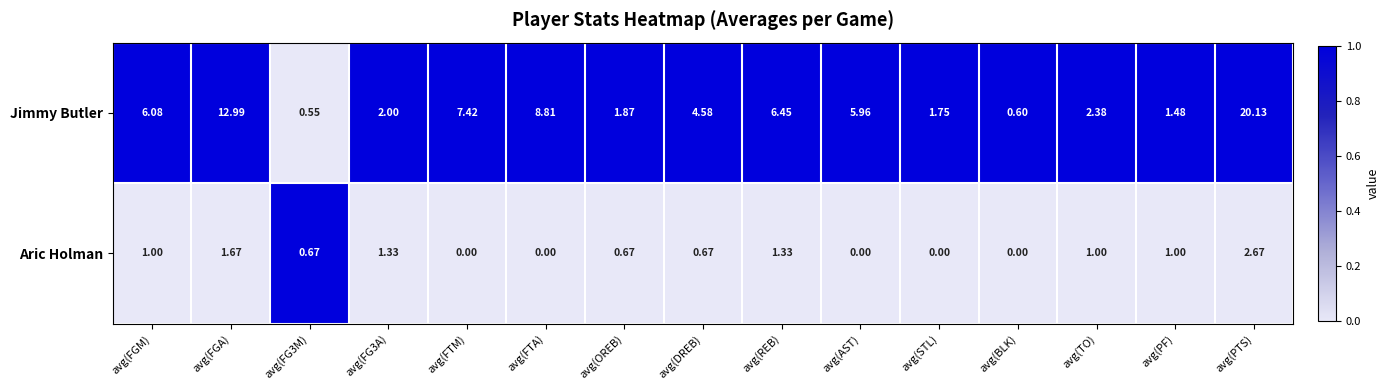

List the series in order of their overall mean, lowest first.

Aric Holman, Jimmy Butler